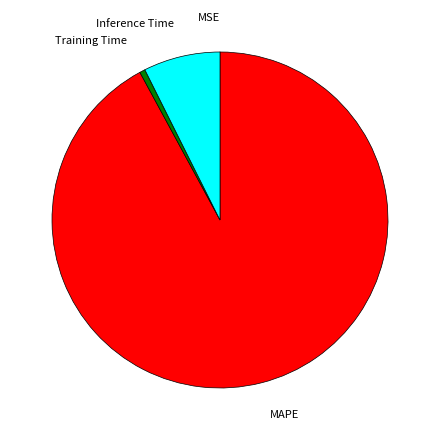

Which category has the biggest portion of the pie?

MAPE